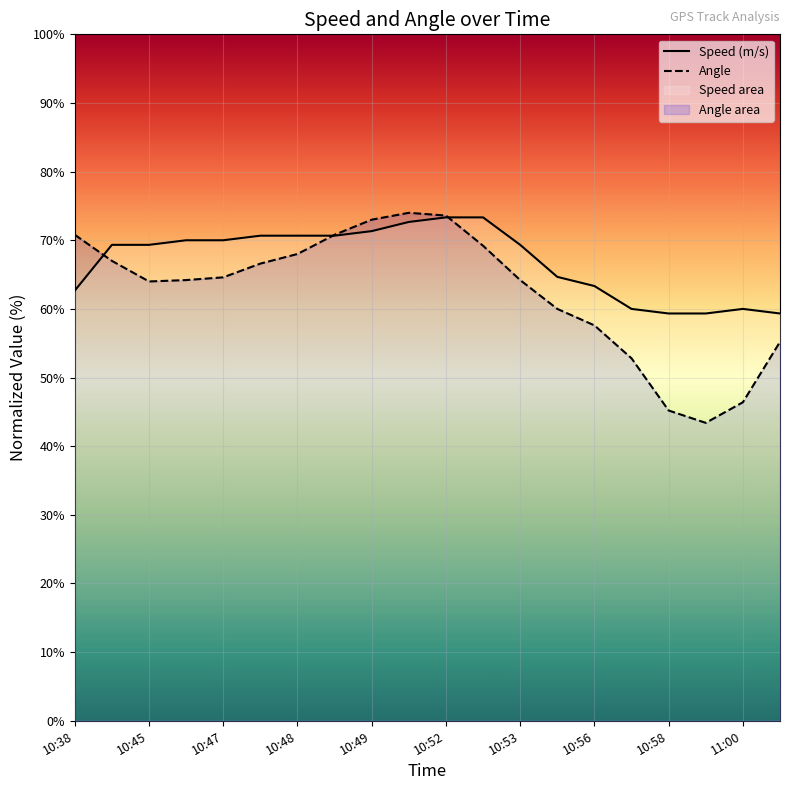

What is the greatest value displayed?

74.0